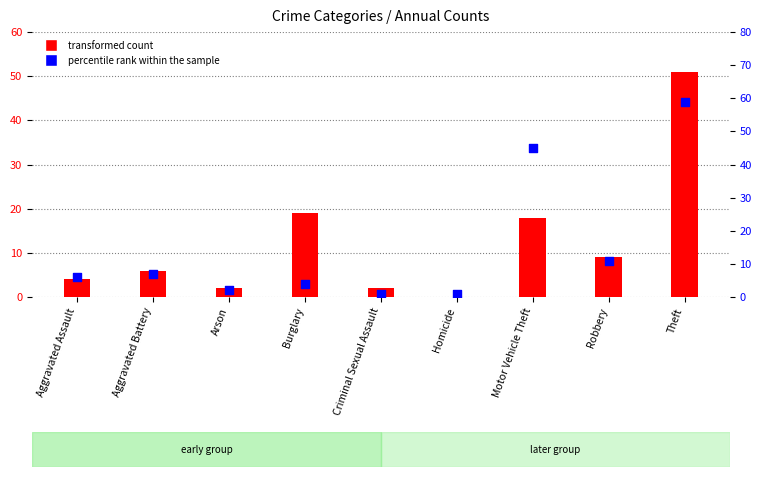

What are all the series names shown in the legend?

transformed count, percentile rank within the sample